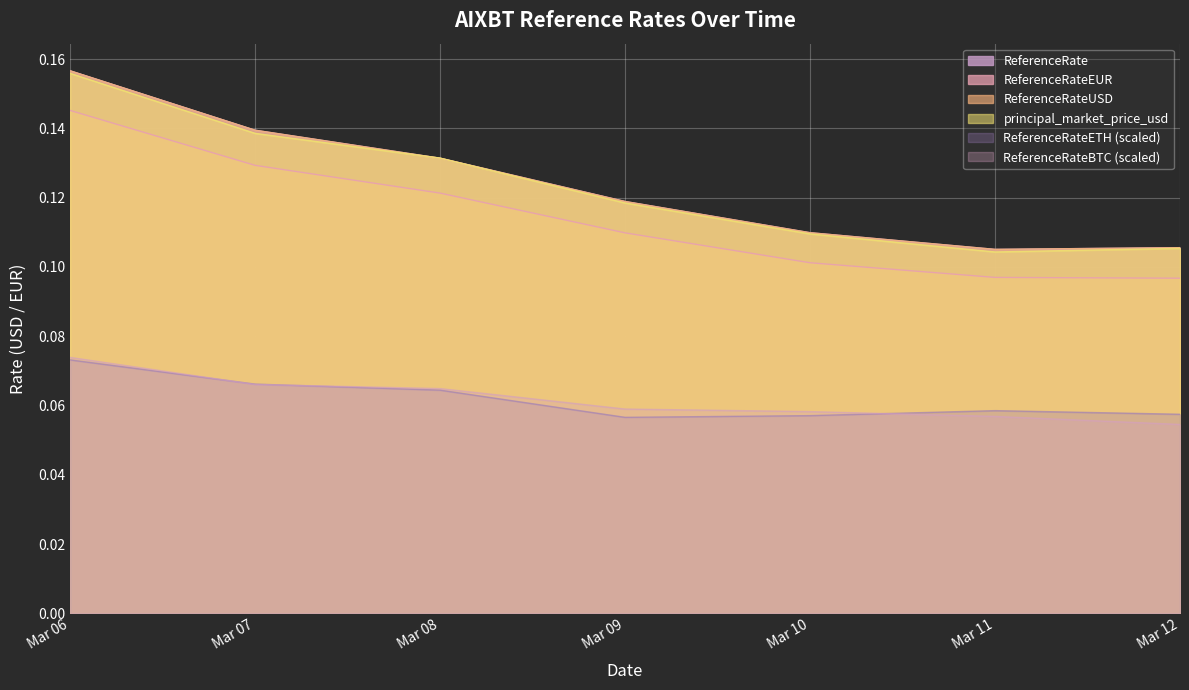

True or false: ReferenceRate has a value of 0.1 at Mar 11.

True